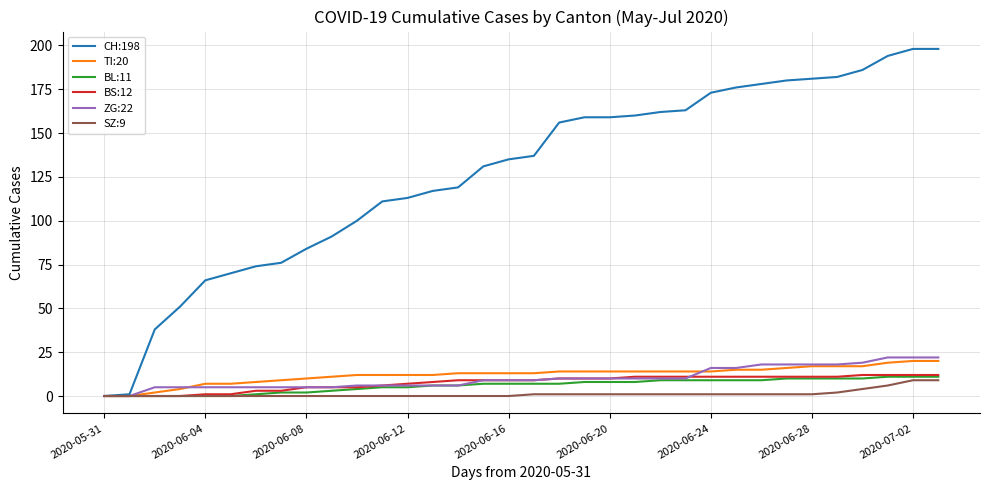

What is the maximum value shown in the chart?

198